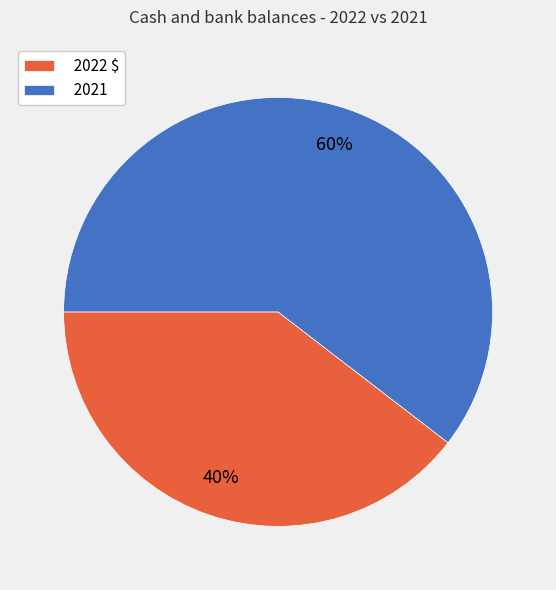

Which has a higher value, 2022 $ or 2021?

2021